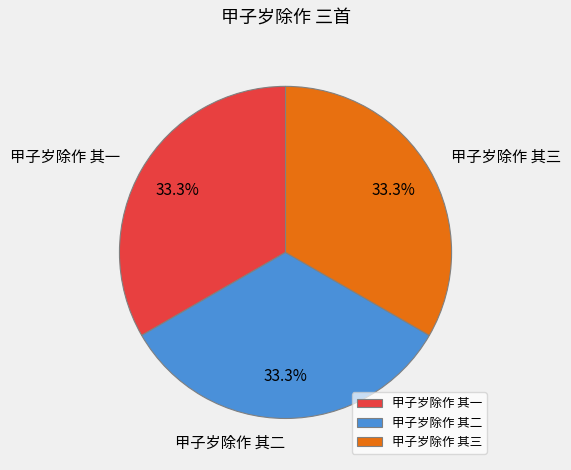

Is 甲子岁除作 其一 the majority of the pie?

No